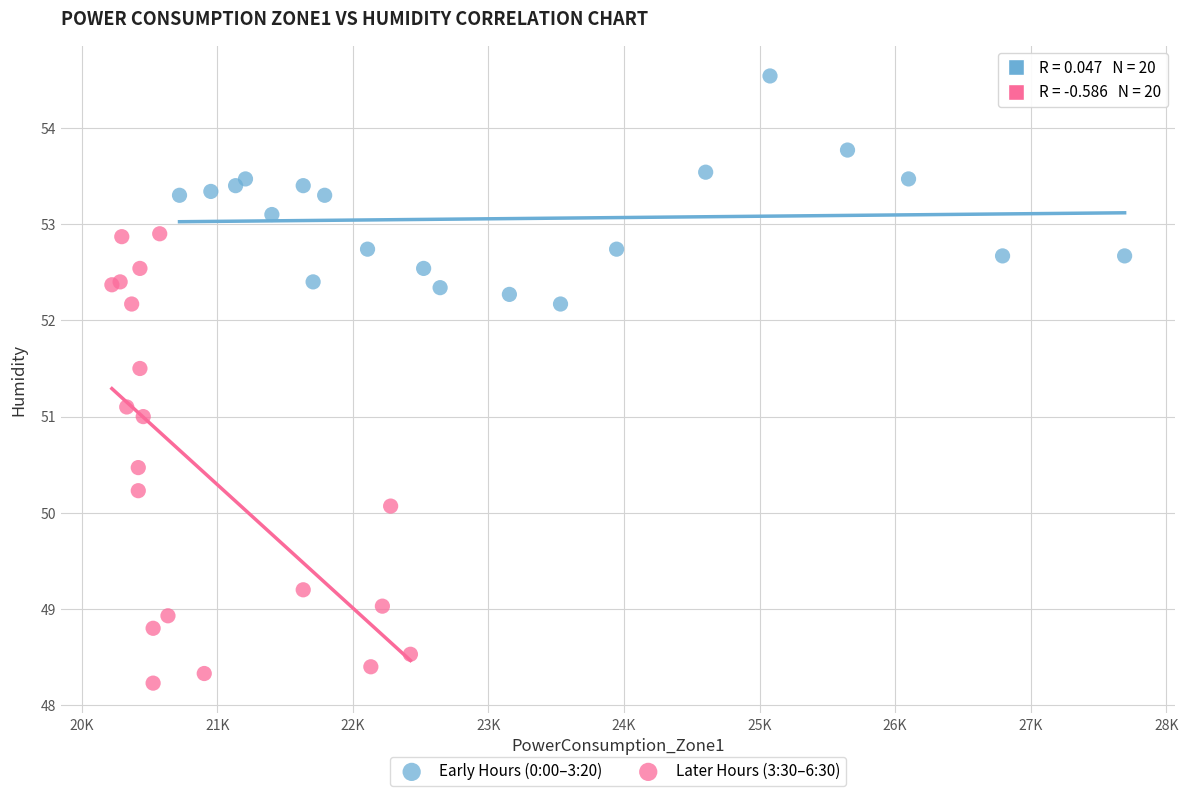

Which series reaches the minimum Y coordinate?

Later Hours (3:30–6:30)